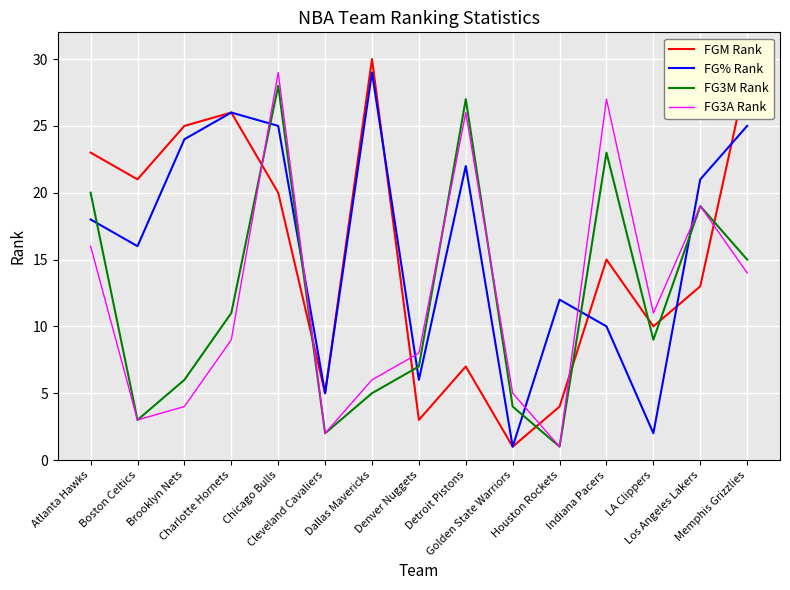

How many lines are shown in the chart?

4